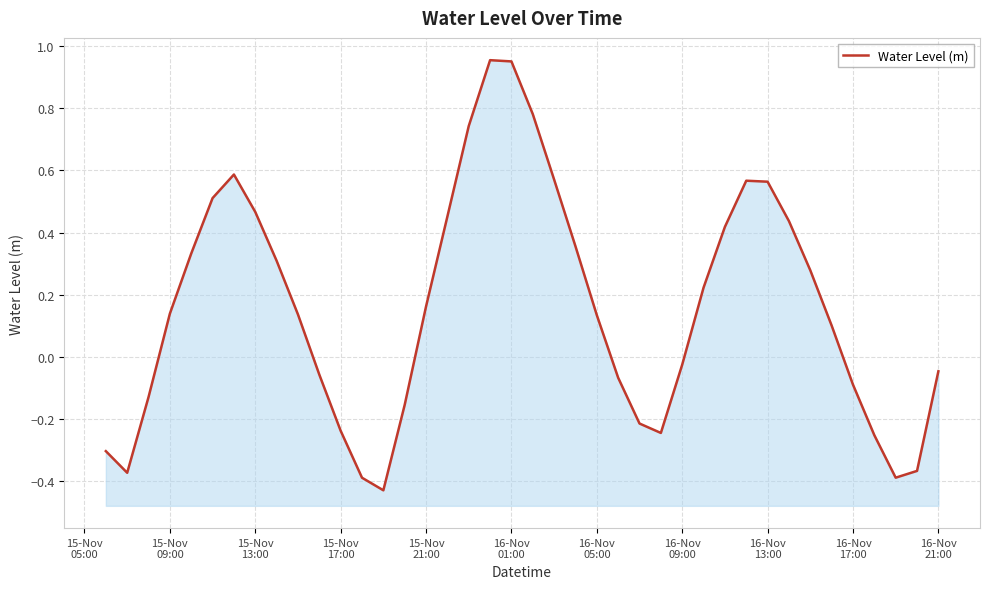

Count the number of categories in the chart.

40